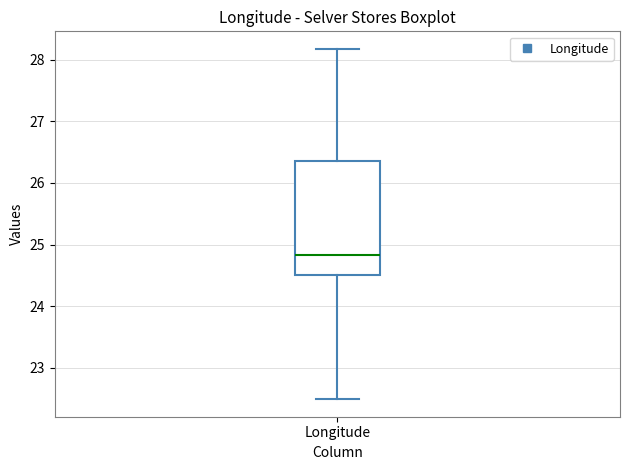

Transcribe this box plot: give where the median line is, the range the box spans, and where the two whiskers end, as read against the y-axis. The values are not printed on the chart, so give them approximately, as read against the axis.

median 24.8, box 24.5 to 26.4, whiskers 22.5 to 28.2